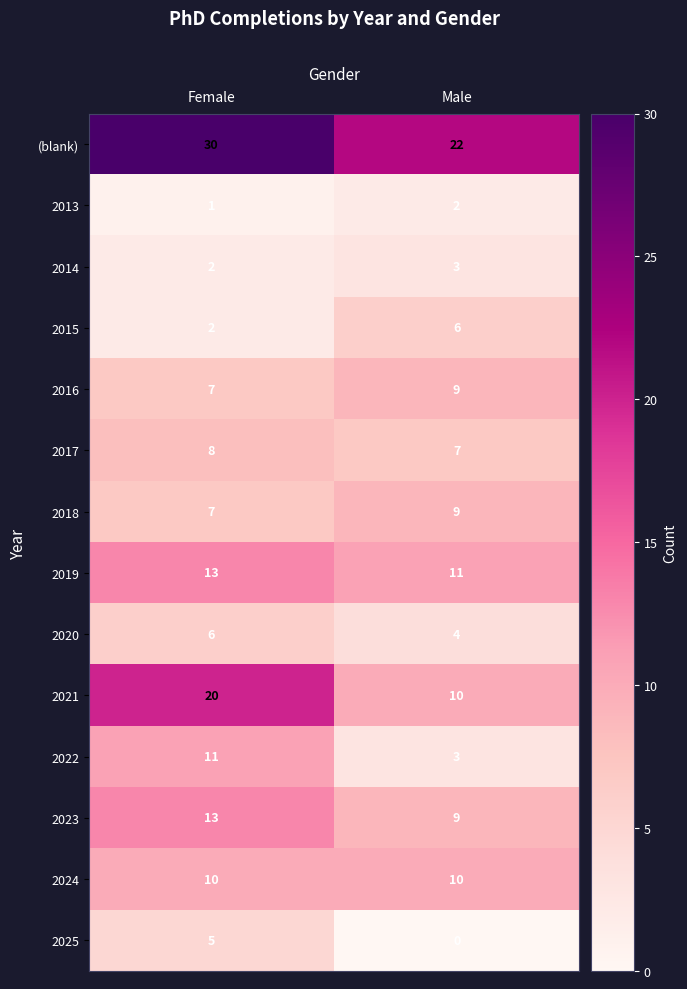

Reading left to right, extract all data points from this chart.

(blank): Female=30	Male=22
2013: Female=1	Male=2
2014: Female=2	Male=3
2015: Female=2	Male=6
2016: Female=7	Male=9
2017: Female=8	Male=7
2018: Female=7	Male=9
2019: Female=13	Male=11
2020: Female=6	Male=4
2021: Female=20	Male=10
2022: Female=11	Male=3
2023: Female=13	Male=9
2024: Female=10	Male=10
2025: Female=5	Male=0